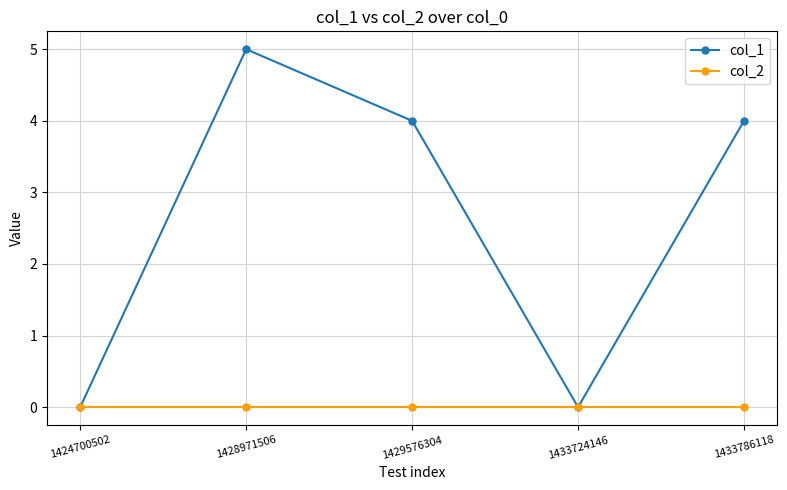

Count the number of data series in this chart.

2